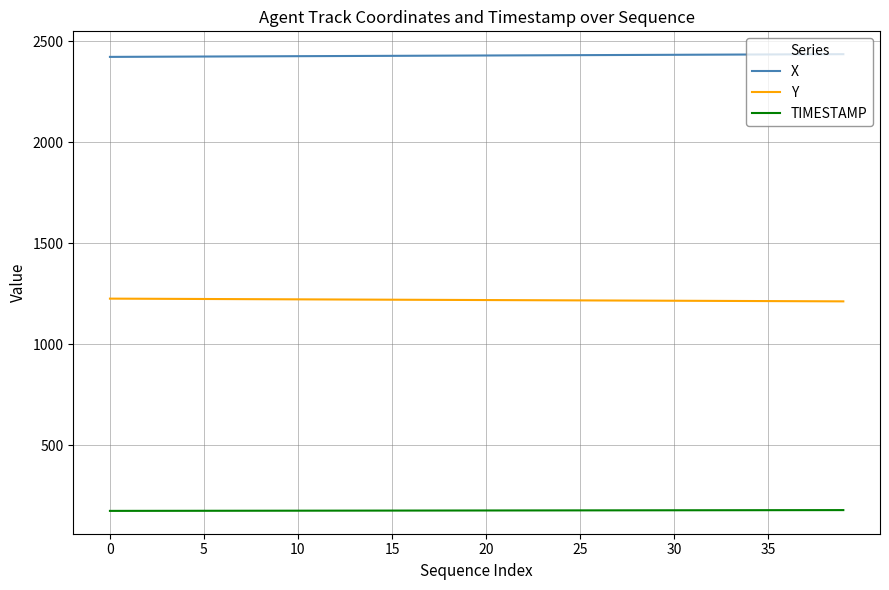

True or false: Y and X intersect in this chart.

False